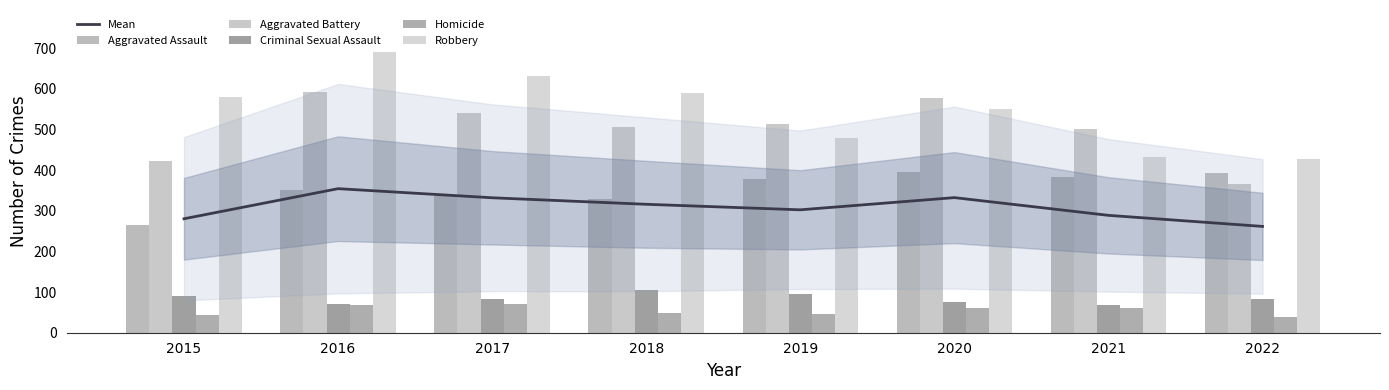

Which series has the widest spread of values?

Robbery